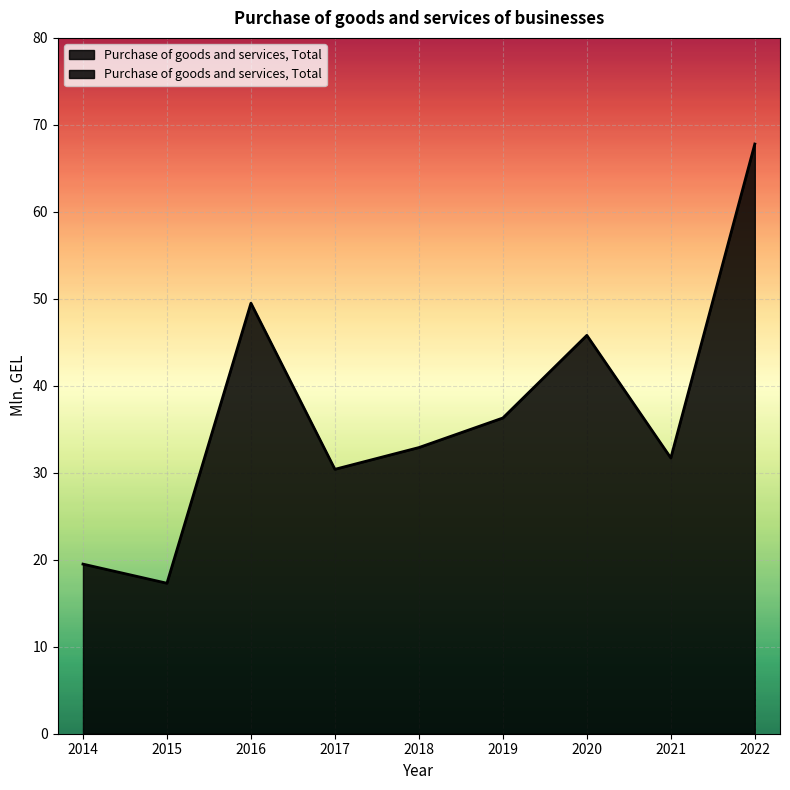

At which category does the data reach its first local peak?

2016